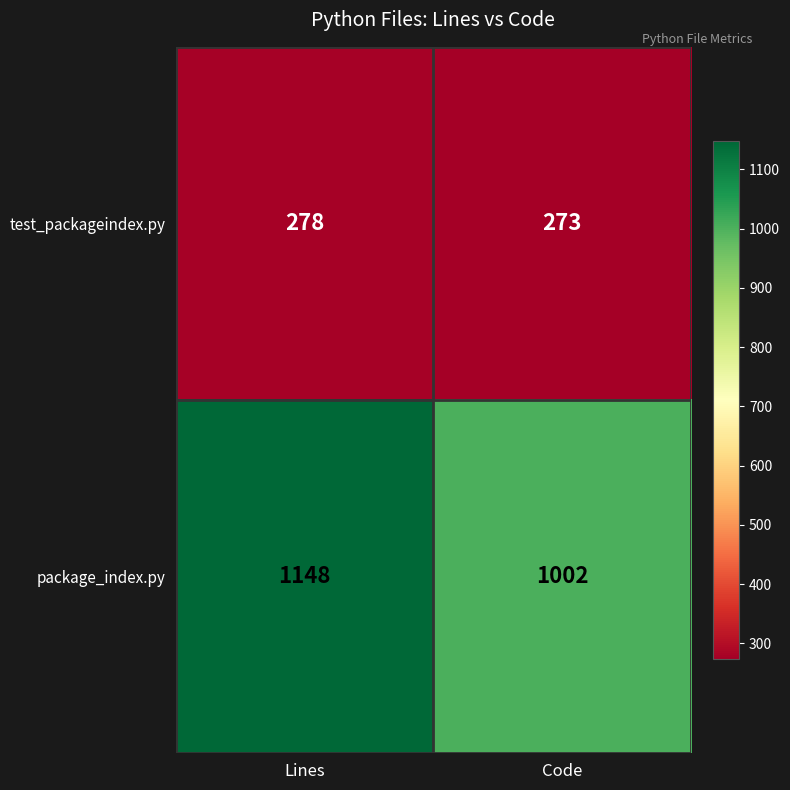

Which series has the largest total across all categories?

package_index.py